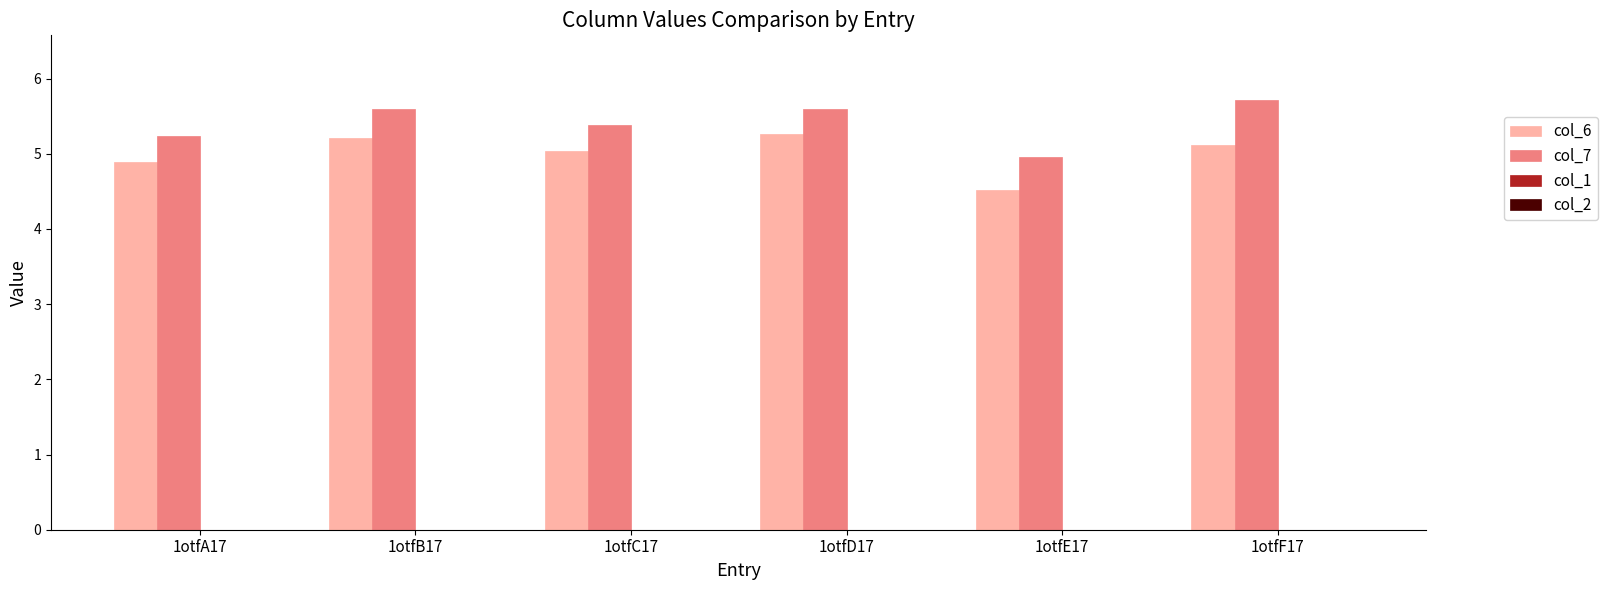

The col_7 series shows 7.7 at 1otfB17. True or false?

False